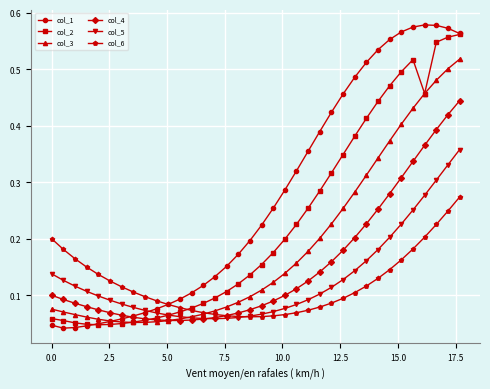

At how many categories does at least one series exceed 0?

36